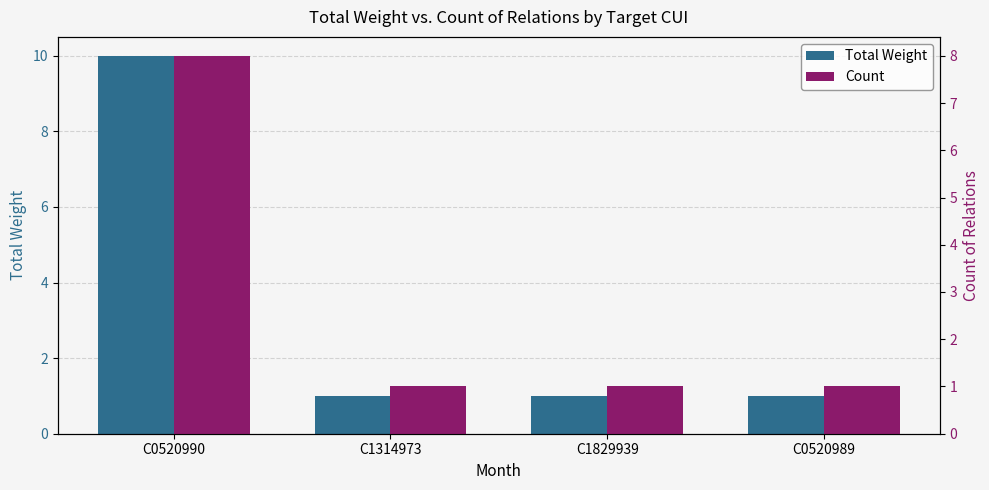

The value of Count at C0520990 is 13. True or false?

False